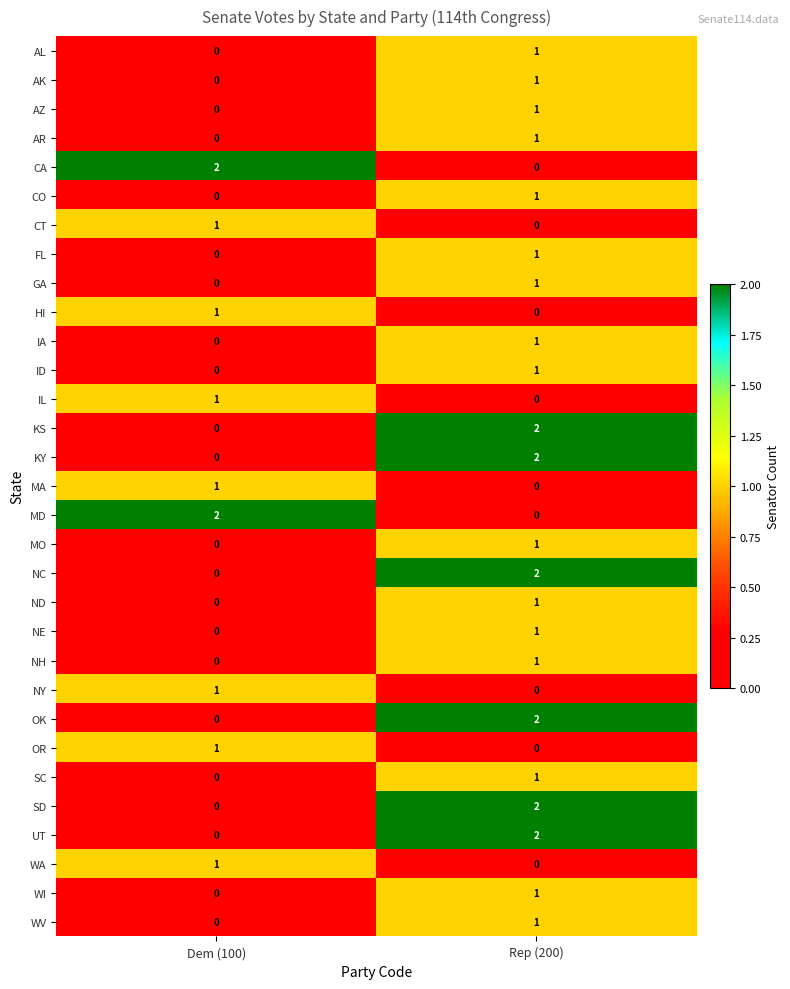

At which label does NY reach its minimum?

Rep (200)